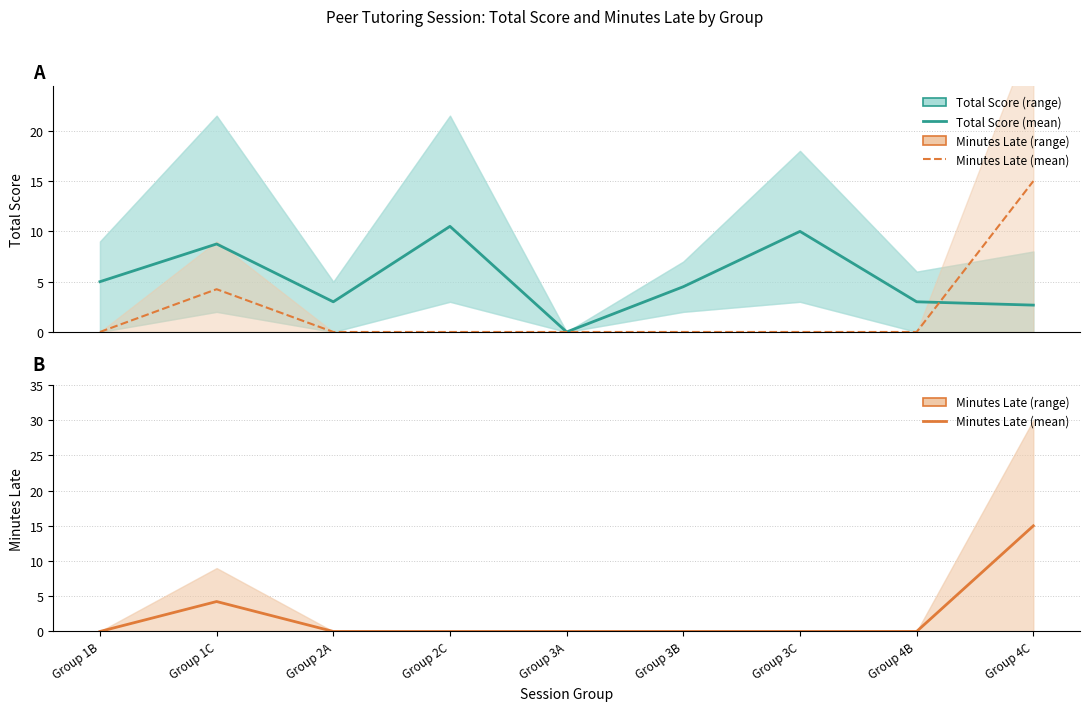

What is the average value of the Total Score series?

5.3